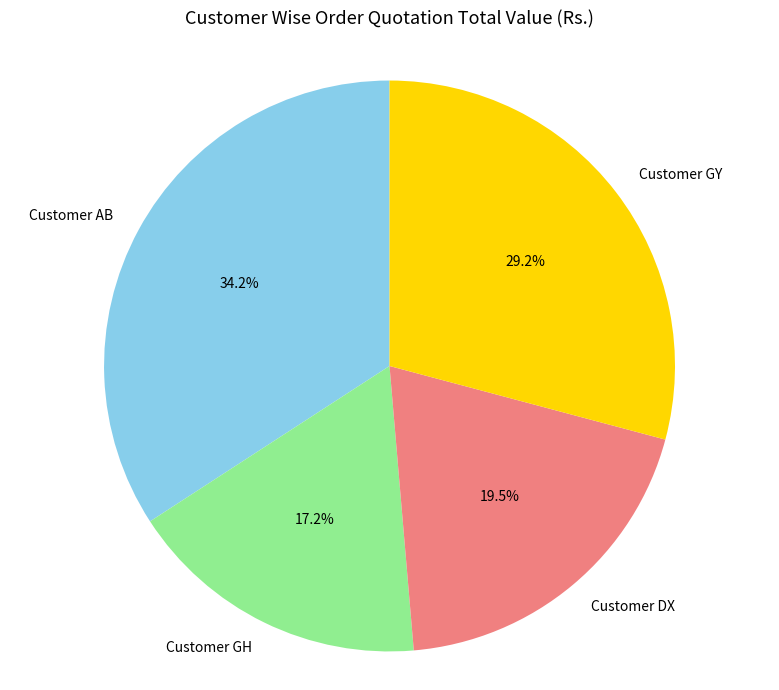

To the nearest percent, what percentage of the pie is Customer AB?

34%